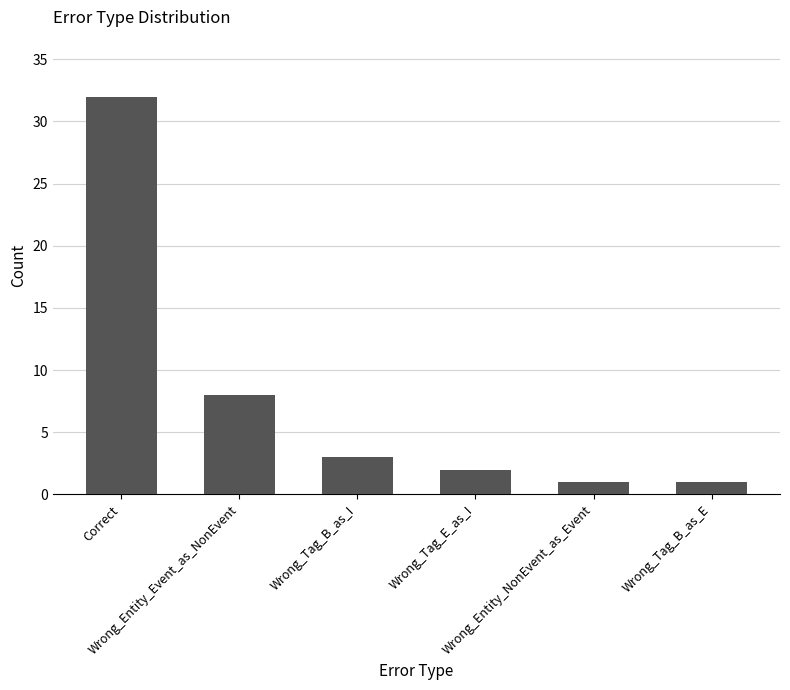

How many values are below 3?

3